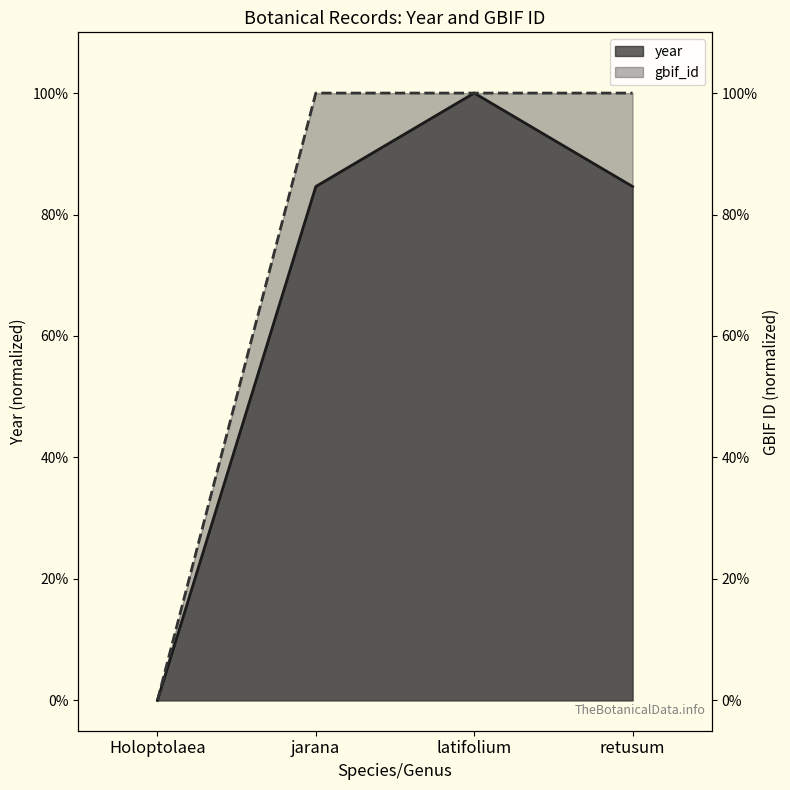

Reading left to right, transcribe all the data shown in this chart.

year: Holoptolaea=0.0	jarana=0.8	latifolium=1.0	retusum=0.8
gbif_id: Holoptolaea=0.0	jarana=1.0	latifolium=1.0	retusum=1.0